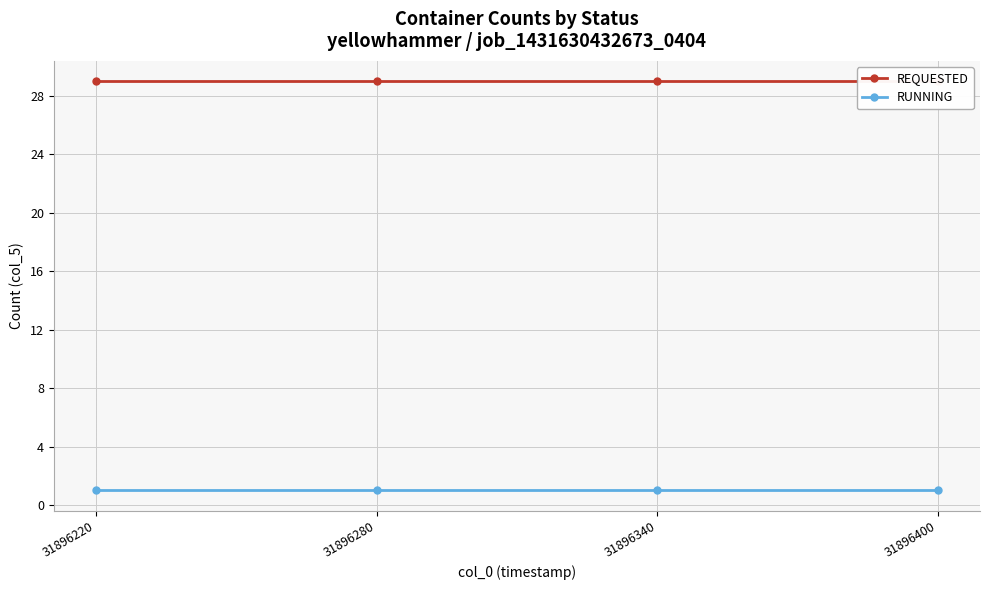

Reading right to left, what are all the values shown in this chart?

REQUESTED: 29	29	29	29
RUNNING: 1	1	1	1